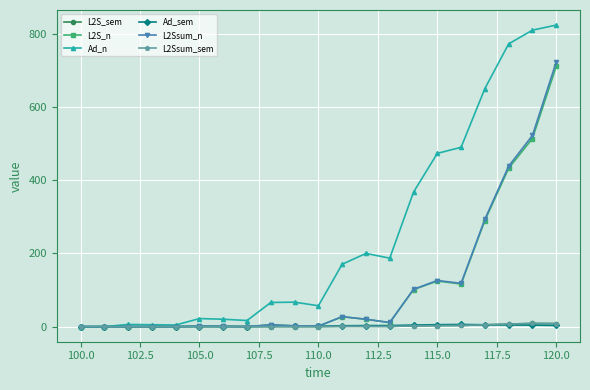

What is the value of the L2S_n point at the 18th from the left?

290.1